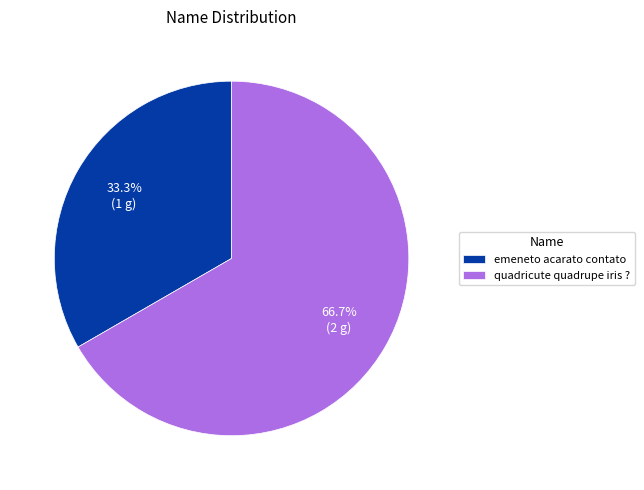

Which has a higher value, emeneto acarato contato or quadricute quadrupe iris ??

quadricute quadrupe iris ?